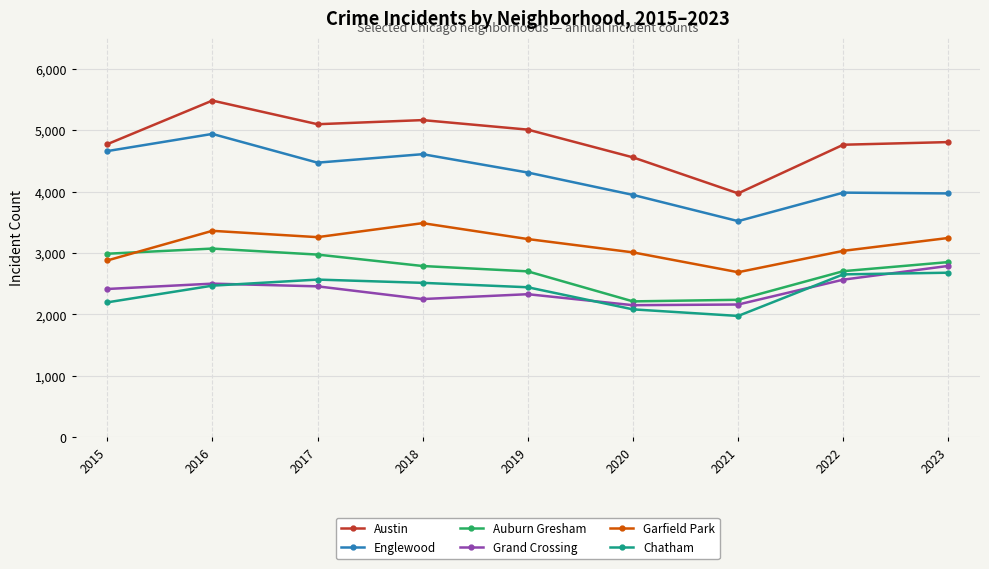

Is this an area chart (filled region under the line)?

No